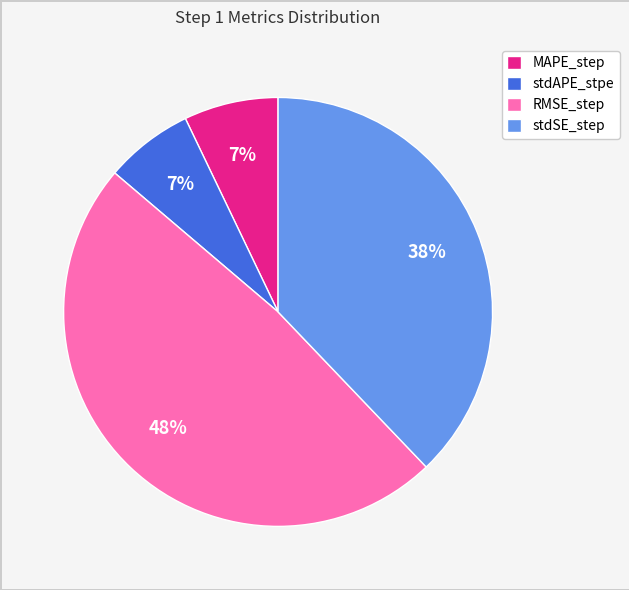

True or false: MAPE_step accounts for 19% of the total.

False